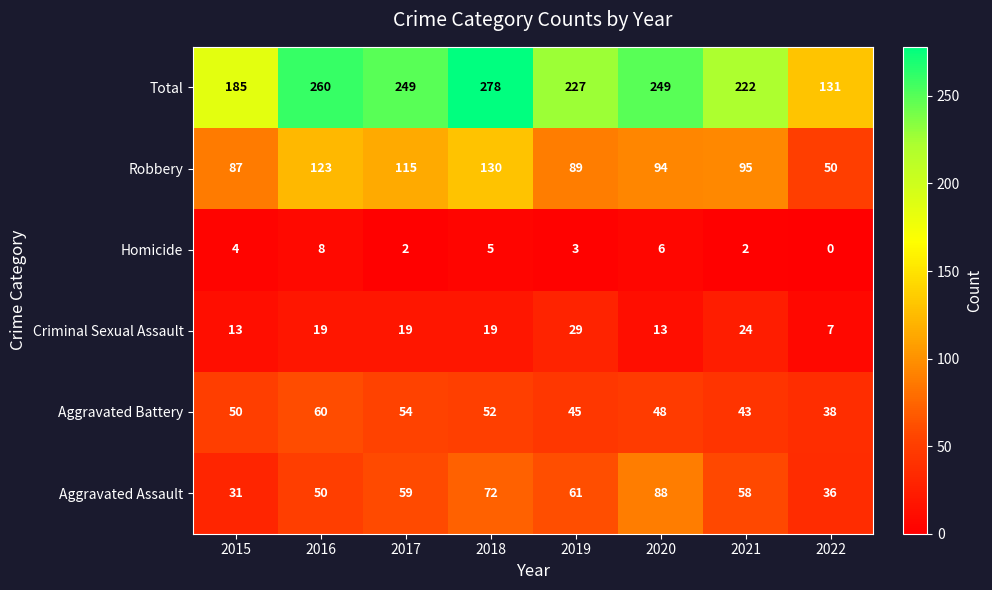

At 2018, list the series in order from largest to smallest.

Total, Robbery, Aggravated Assault, Aggravated Battery, Criminal Sexual Assault, Homicide